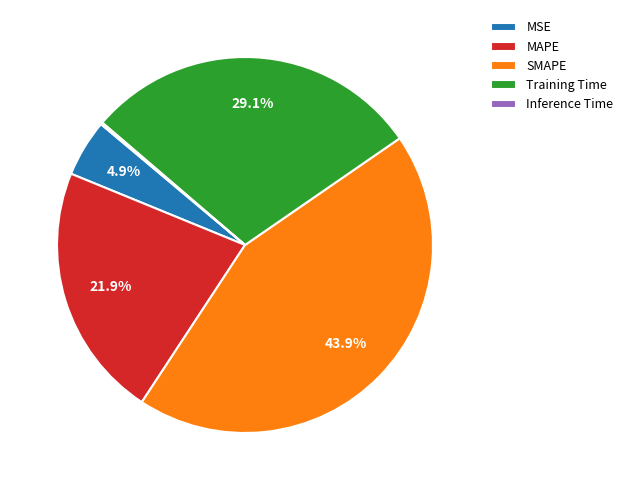

Is it true that SMAPE is 54% of the pie?

False